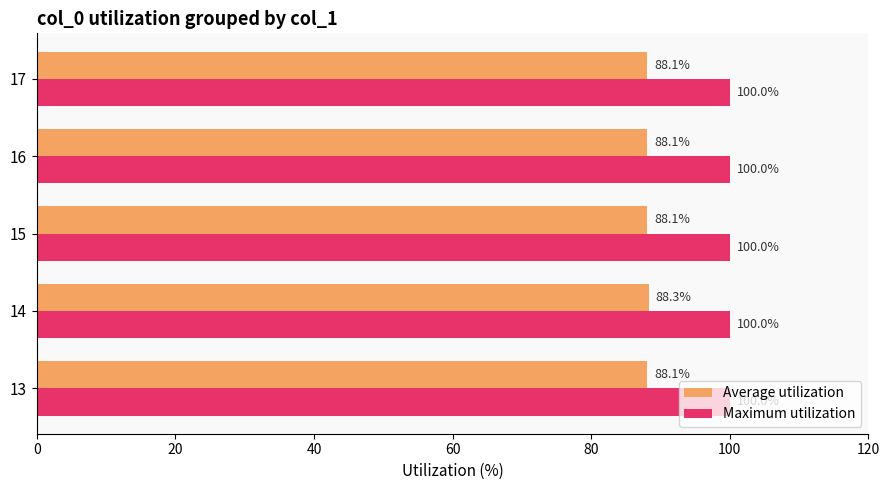

Is it true that Average utilization equals 88.1 at 15?

True